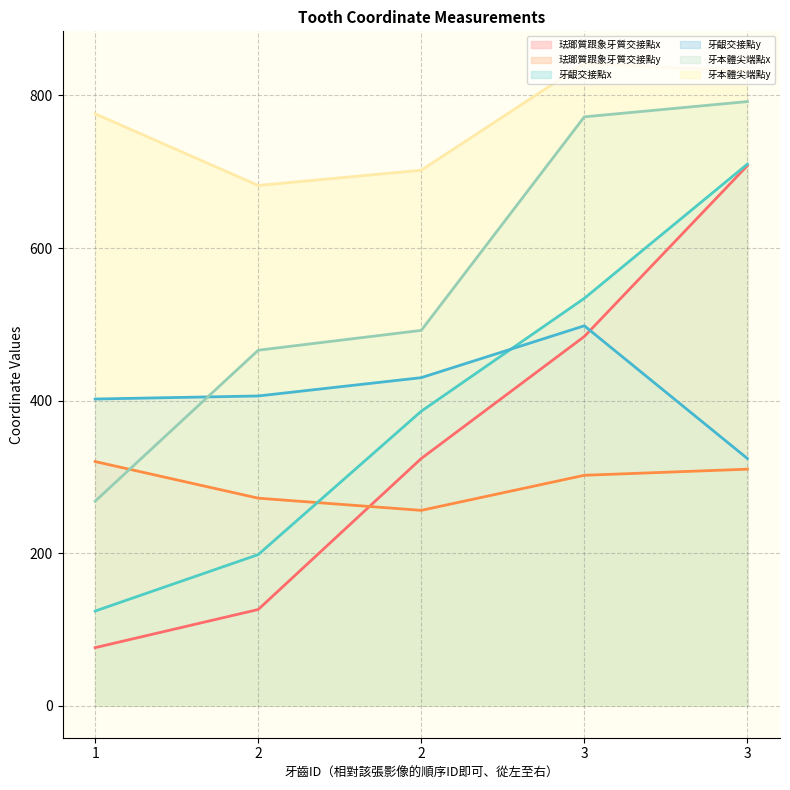

Is it true that 牙齦交接點x equals 198 at 2?

True